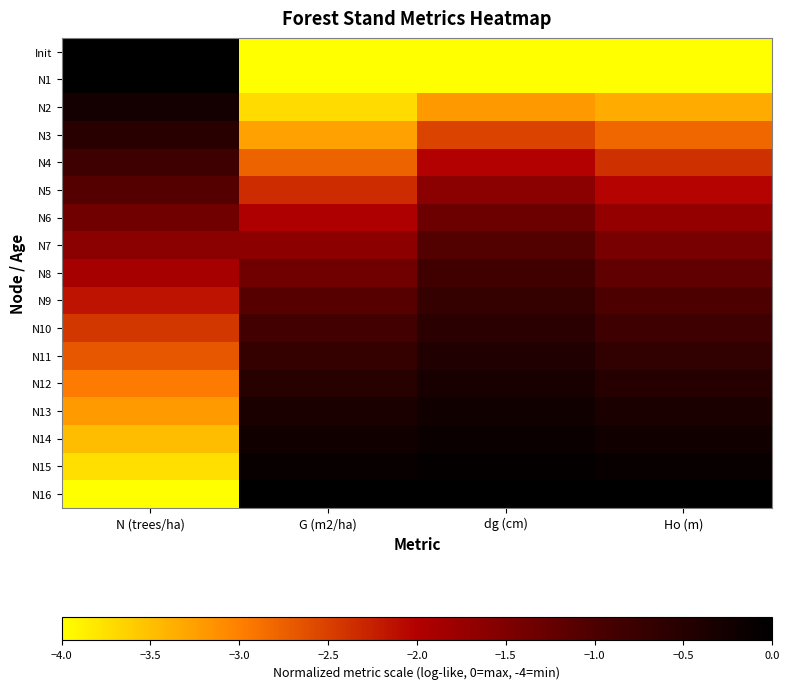

What is the total value across all series at N (trees/ha)?

-32.2